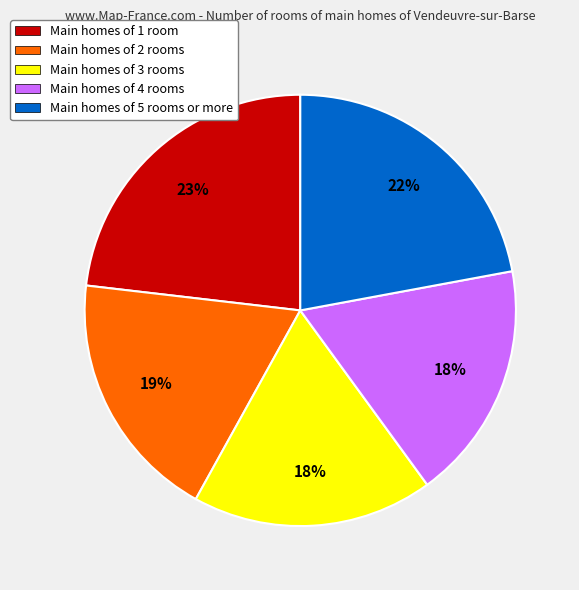

How many segments does this pie chart have?

5